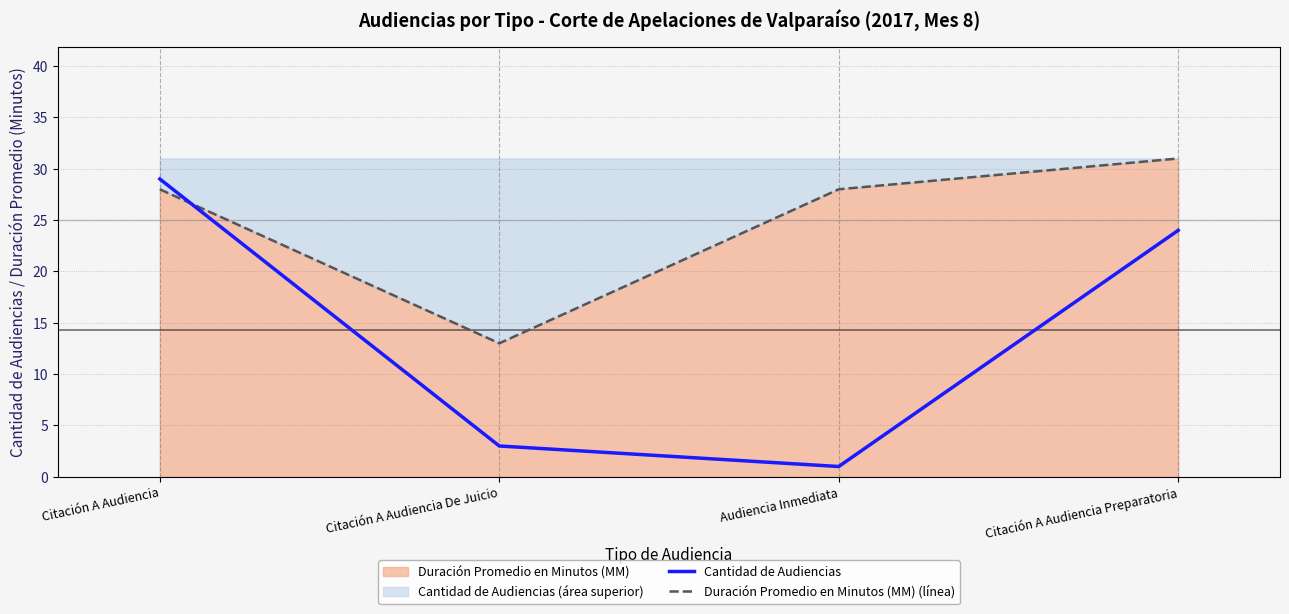

Read the Duración Promedio en Minutos (MM) (línea) value at Citación A Audiencia Preparatoria, to the nearest 5.

30